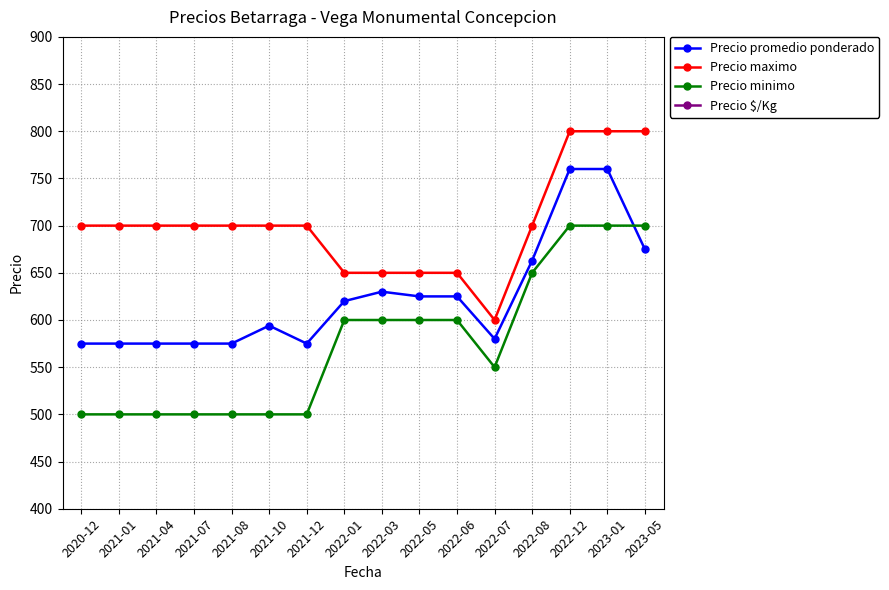

At which label does Precio minimo reach its minimum?

2020-12